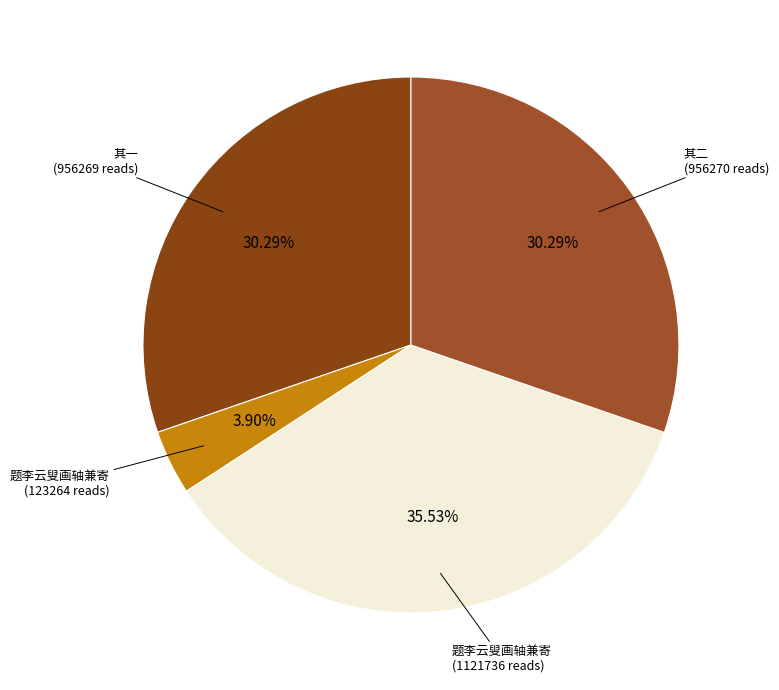

Which slice is the smallest?

题李云叟画轴兼寄 (123264 reads)